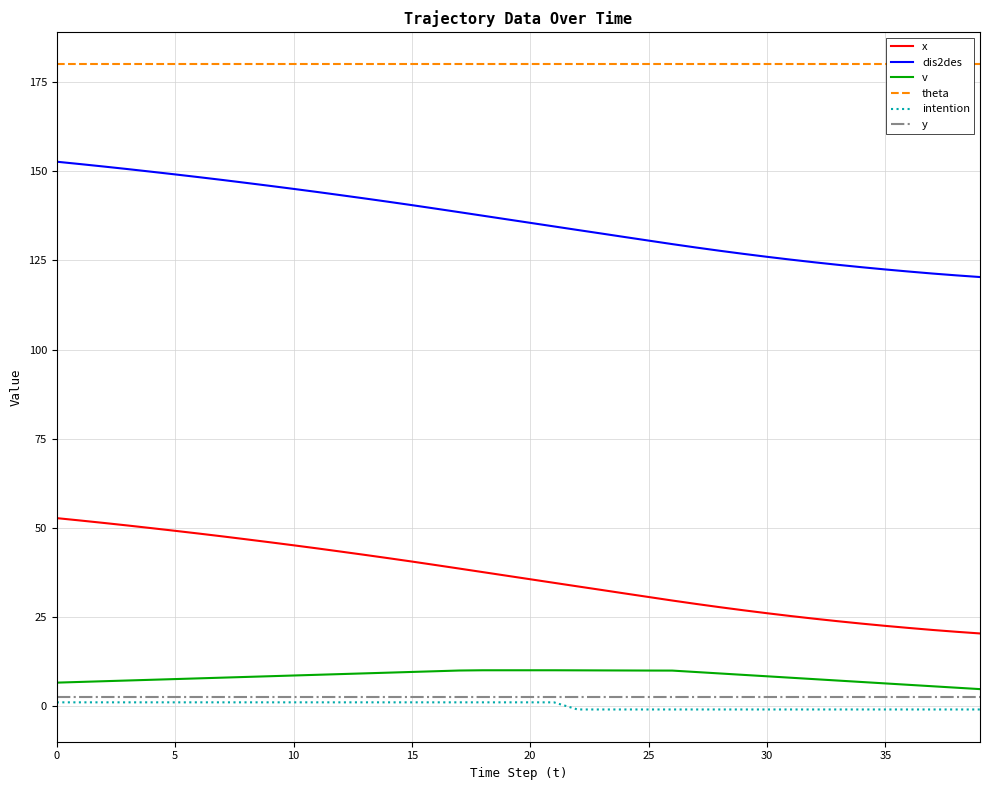

Reading left to right, what are all the values shown in this chart?

x: 52.7	52.0	51.3	50.6	49.9	49.1	48.4	47.6	46.8	45.9	45.1	44.2	43.3	42.4	41.5	40.5	39.5	38.5	37.5	36.5	35.5	34.5	33.5	32.5	31.6	30.6	29.6	28.6	27.7	26.8	26.0	25.2	24.5	23.8	23.1	22.5	21.9	21.3	20.8	20.3
dis2des: 152.7	152.0	151.3	150.6	149.9	149.1	148.4	147.6	146.8	145.9	145.1	144.2	143.3	142.4	141.5	140.5	139.5	138.6	137.6	136.6	135.6	134.6	133.6	132.6	131.6	130.6	129.6	128.6	127.7	126.8	126.0	125.2	124.5	123.8	123.1	122.5	121.9	121.3	120.8	120.3
v: 6.5	6.7	6.9	7.1	7.3	7.5	7.7	7.9	8.1	8.3	8.5	8.7	8.9	9.1	9.3	9.5	9.7	9.9	10.0	10.0	10.0	10.0	10.0	10.0	9.9	9.9	9.9	9.5	9.1	8.7	8.3	7.9	7.5	7.1	6.7	6.3	5.9	5.5	5.1	4.7
theta: 180.0	180.0	180.0	180.0	180.0	180.0	180.0	180.0	180.0	180.0	180.0	180.0	180.0	180.0	180.0	180.0	180.0	180.0	180.0	180.0	180.0	180.0	180.0	180.0	180.0	180.0	180.0	180.0	180.0	180.0	180.0	180.0	180.0	180.0	180.0	180.0	180.0	180.0	180.0	180.0
intention: 1.0	1.0	1.0	1.0	1.0	1.0	1.0	1.0	1.0	1.0	1.0	1.0	1.0	1.0	1.0	1.0	1.0	1.0	1.0	1.0	1.0	1.0	-1.0	-1.0	-1.0	-1.0	-1.0	-1.0	-1.0	-1.0	-1.0	-1.0	-1.0	-1.0	-1.0	-1.0	-1.0	-1.0	-1.0	-1.0
y: 2.5	2.5	2.5	2.5	2.5	2.5	2.5	2.5	2.5	2.5	2.5	2.5	2.5	2.5	2.5	2.5	2.5	2.5	2.5	2.5	2.5	2.5	2.5	2.5	2.5	2.5	2.5	2.5	2.5	2.5	2.5	2.5	2.5	2.5	2.5	2.5	2.5	2.5	2.5	2.5